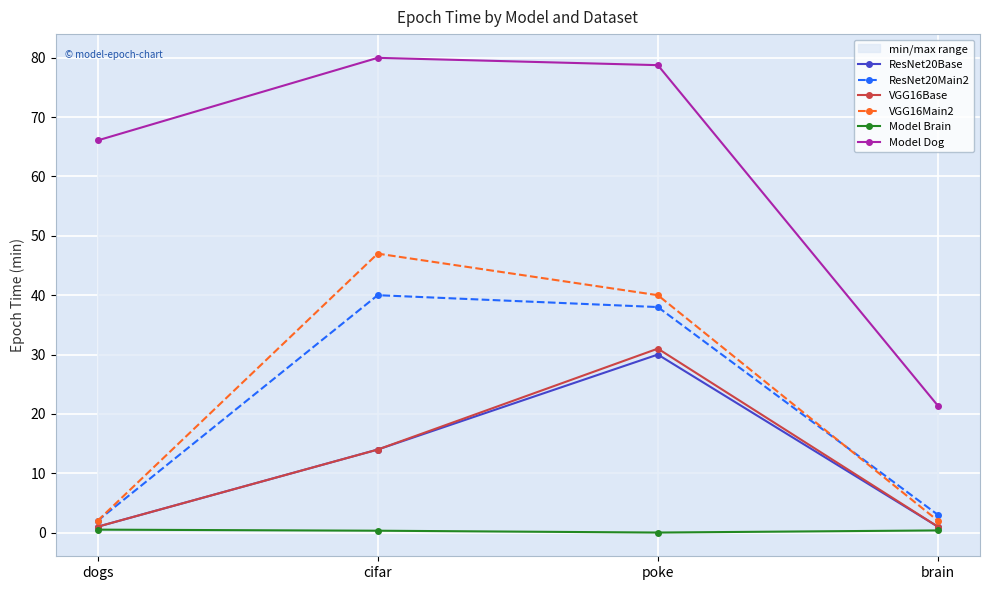

Between dogs and brain, which is larger?

dogs